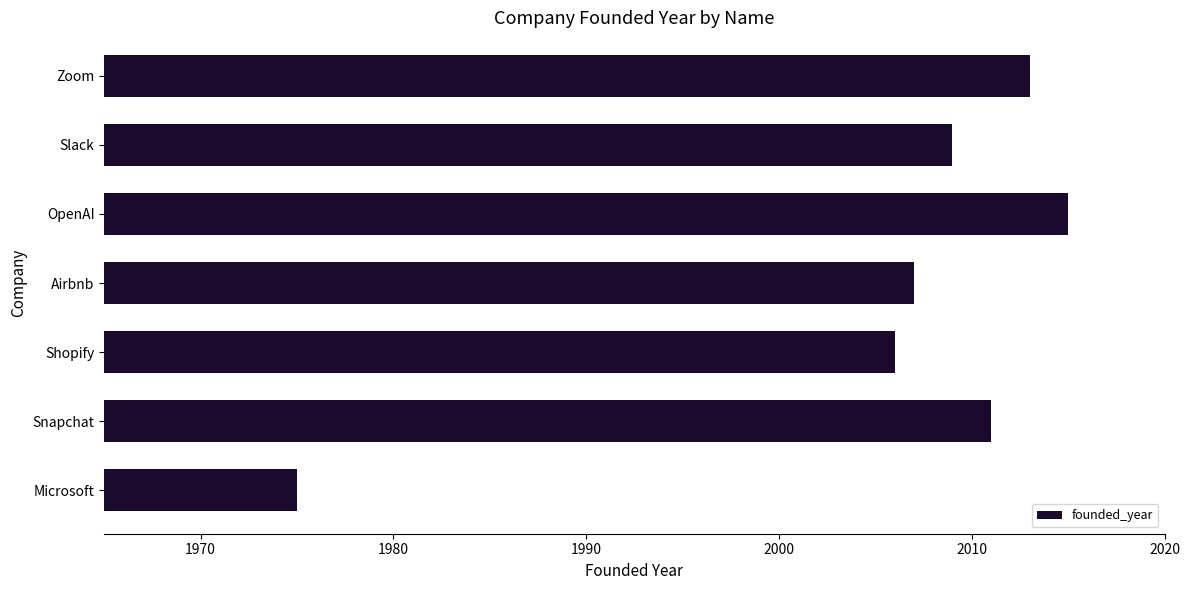

Reading bottom to top, transcribe all the data shown in this chart.

1975	2011	2006	2007	2015	2009	2013